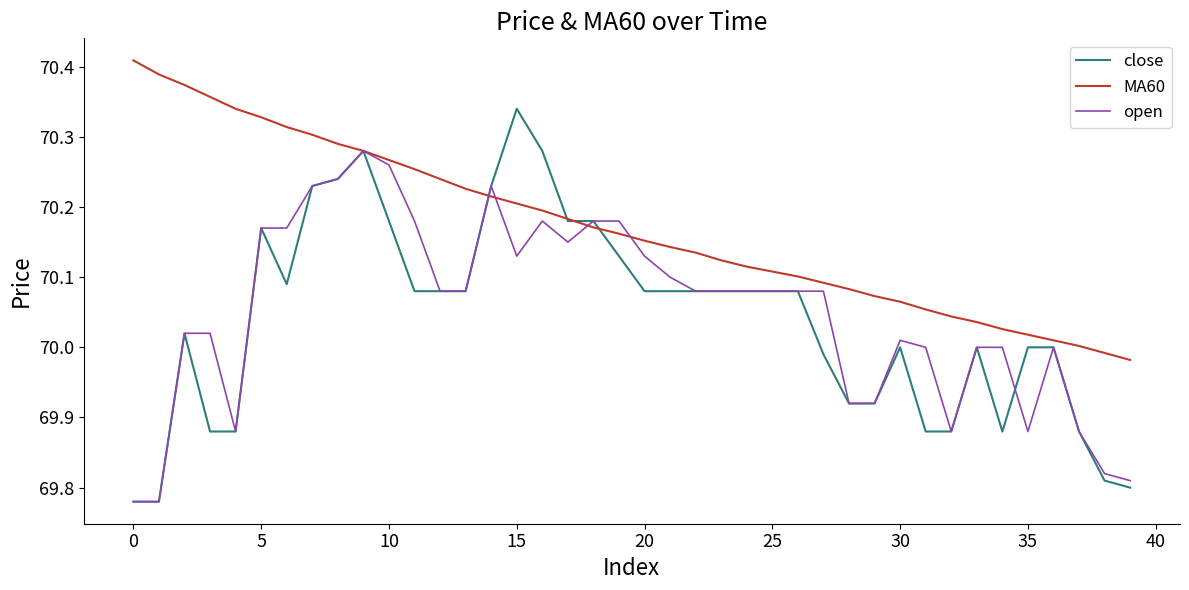

Rank the series by their maximum value, from lowest to highest.

open, close, MA60